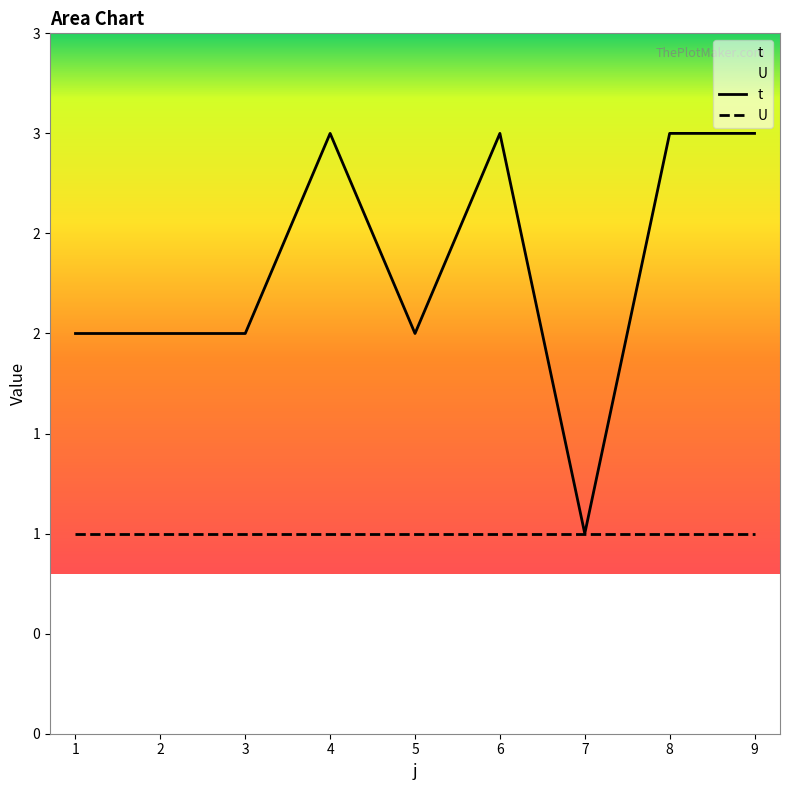

What are all the series names shown in the legend?

t, U